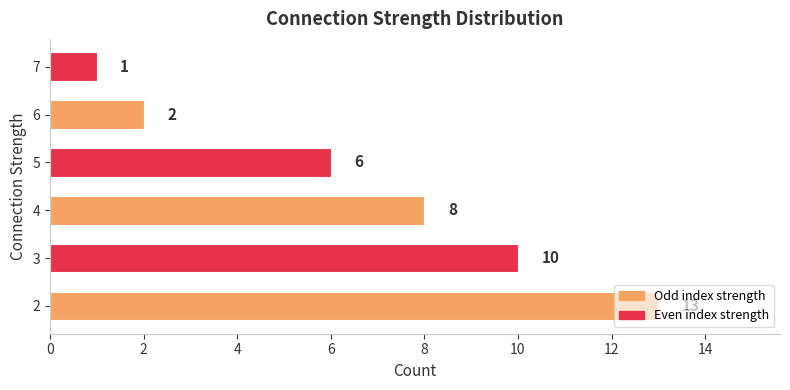

The chart shows a value of 2 at 6. True or false?

True